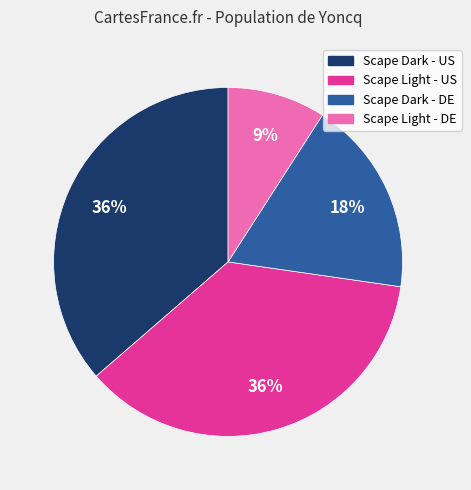

What is the smallest slice in the pie chart?

Scape Light - DE